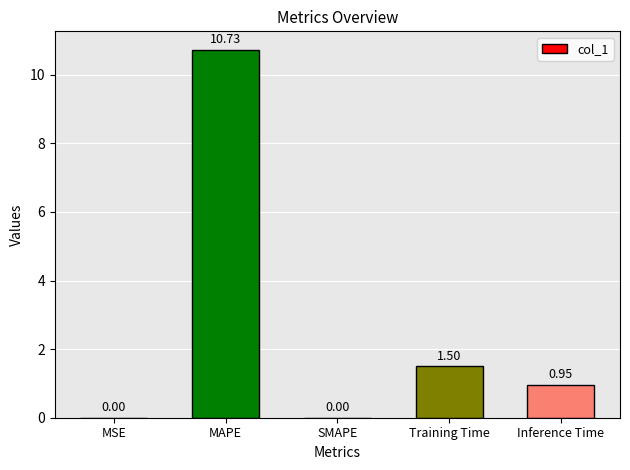

What is the average value?

2.6